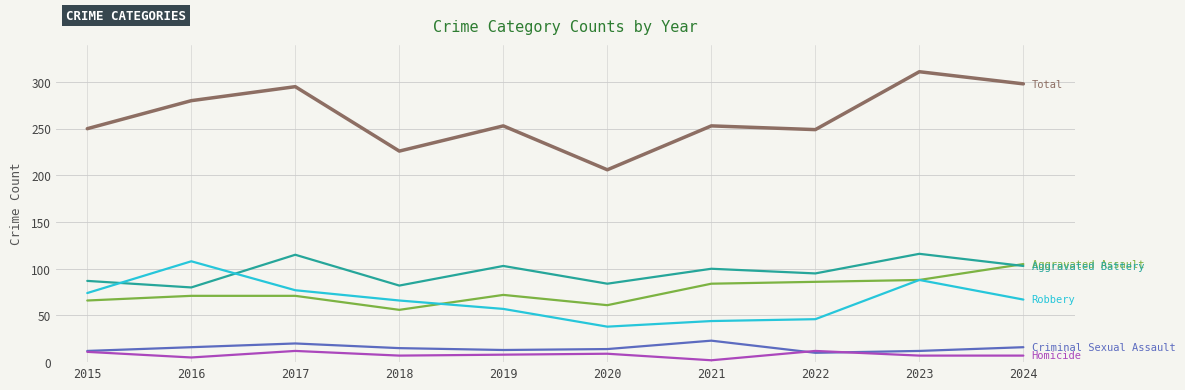

What is the total value across all series at 2024?

596